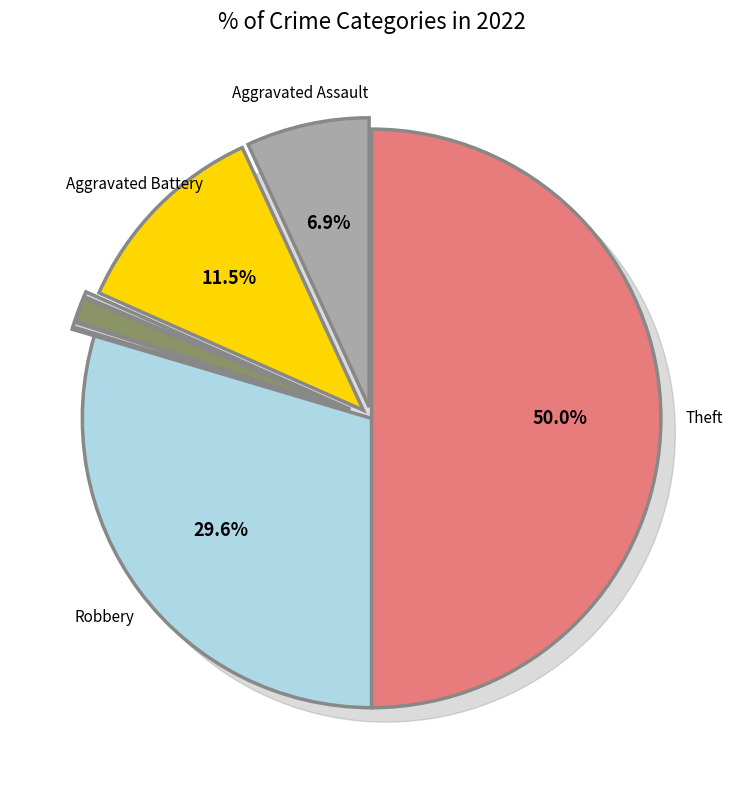

To the nearest percent, what percentage of the pie is Aggravated Assault?

7%